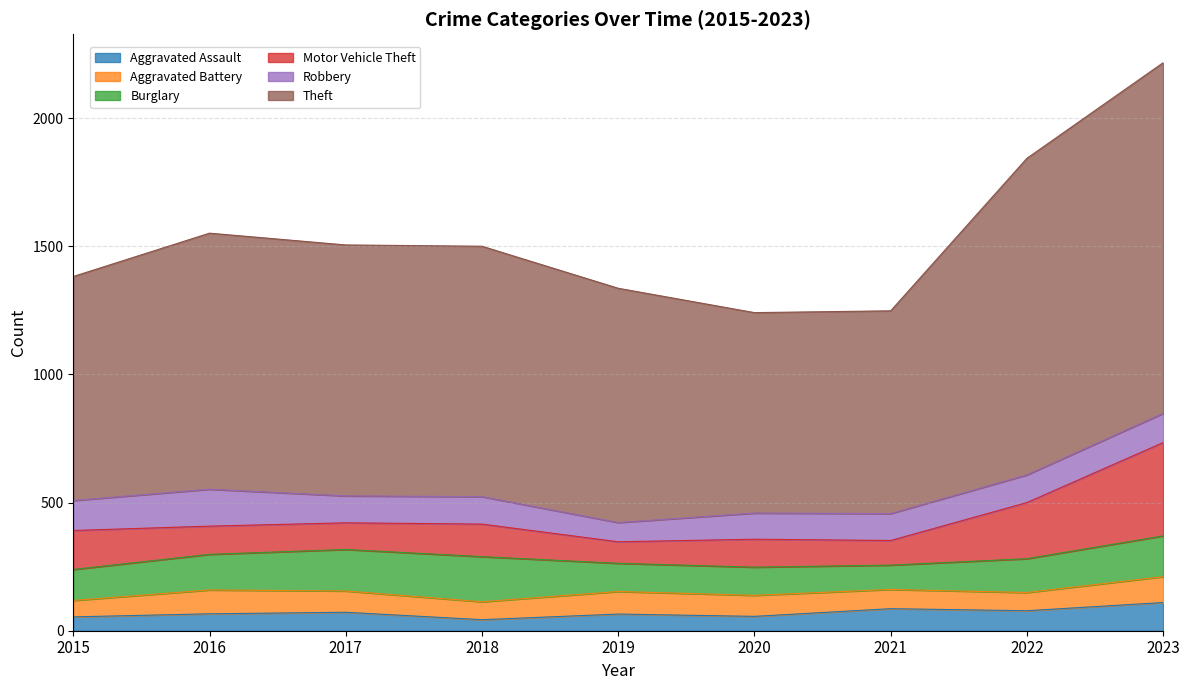

Does the chart have visible grid lines?

Yes